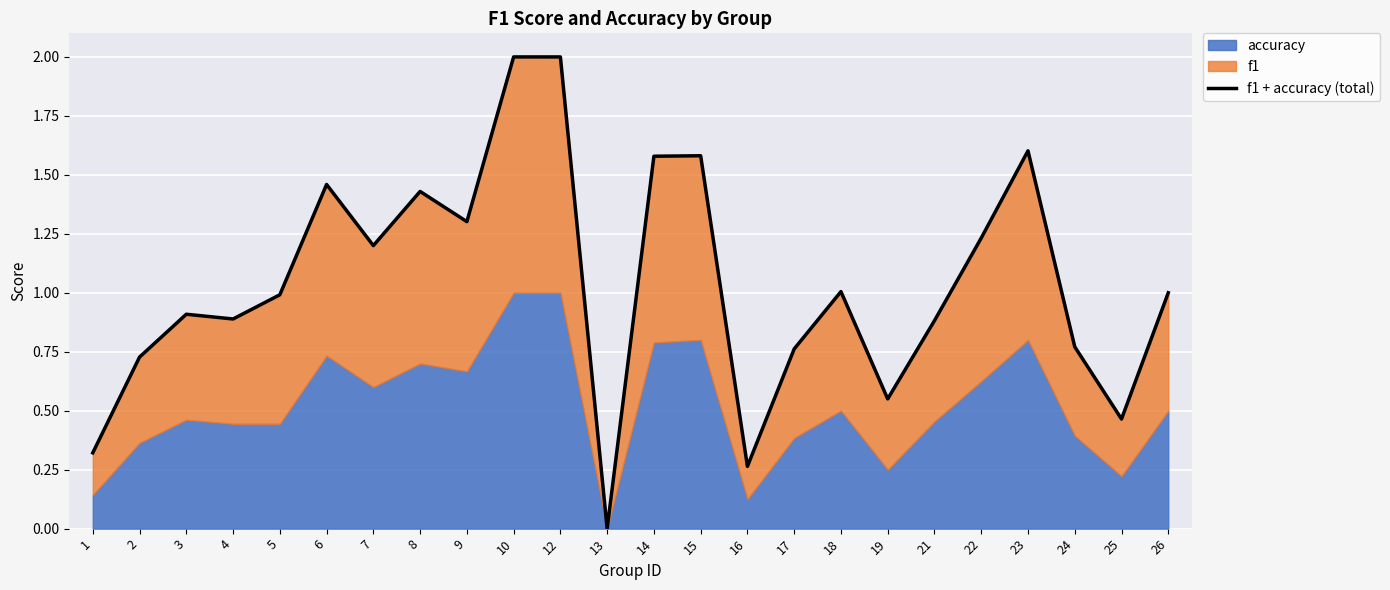

Rank the categories by value from highest to lowest.

10, 12, 23, 15, 14, 6, 8, 9, 22, 7, 18, 26, 5, 3, 4, 21, 24, 17, 2, 19, 25, 1, 16, 13